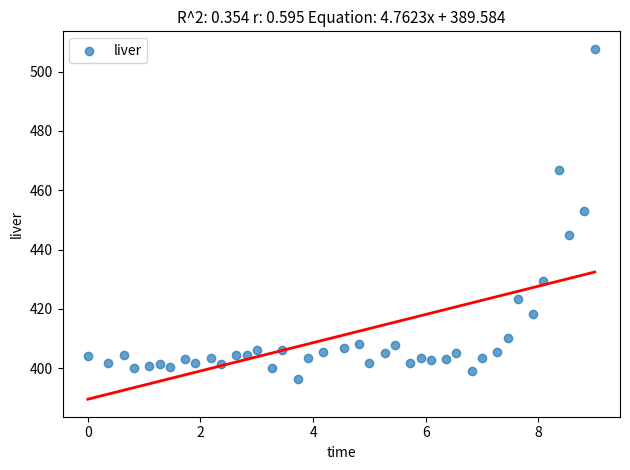

What is the range of X values (max minus min)?

9.0